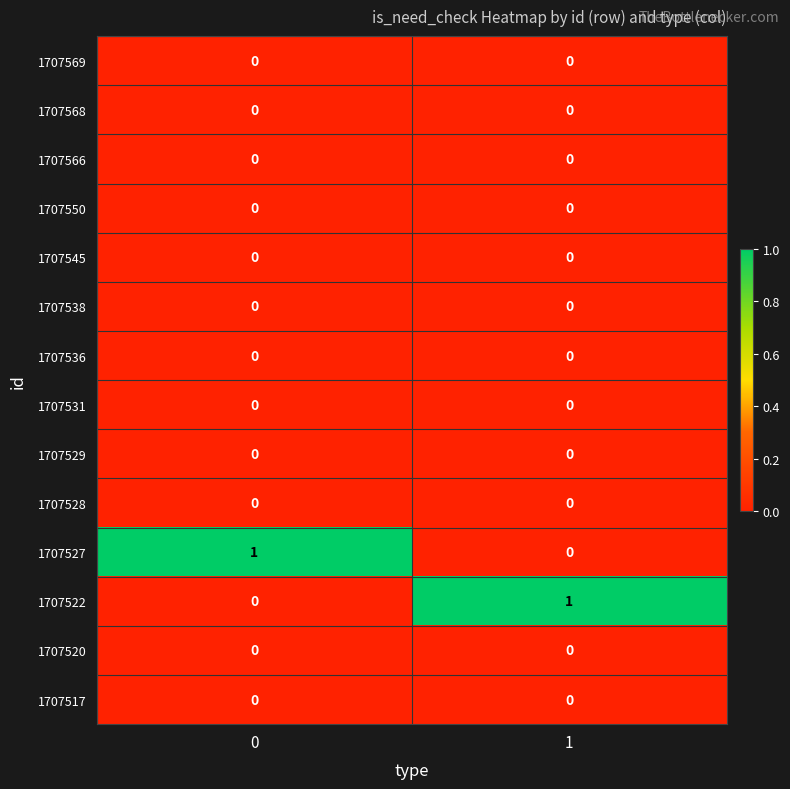

Reading left to right, list all the values displayed in this chart.

1707569: 0=0	1=0
1707568: 0=0	1=0
1707566: 0=0	1=0
1707550: 0=0	1=0
1707545: 0=0	1=0
1707538: 0=0	1=0
1707536: 0=0	1=0
1707531: 0=0	1=0
1707529: 0=0	1=0
1707528: 0=0	1=0
1707527: 0=1	1=0
1707522: 0=0	1=1
1707520: 0=0	1=0
1707517: 0=0	1=0